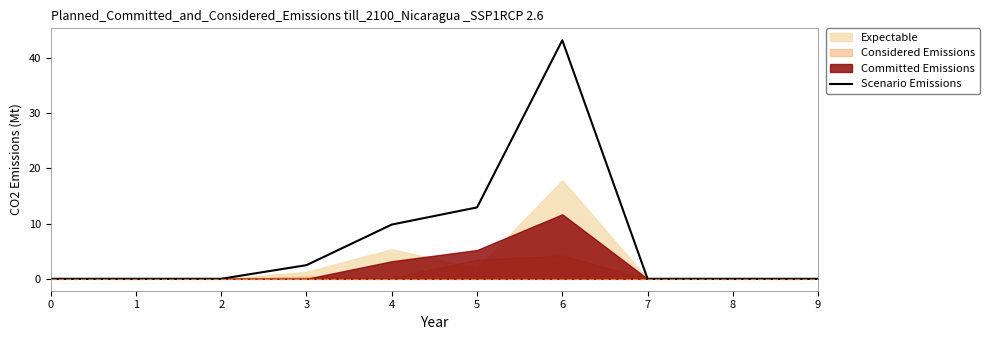

The chart shows a value of 2.5 at 3. True or false?

True